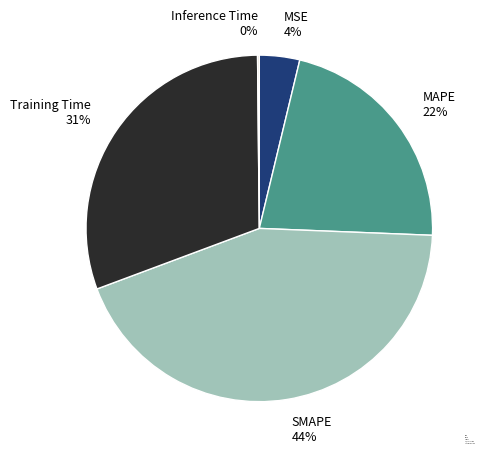

True or false: SMAPE accounts for 44% of the total.

True